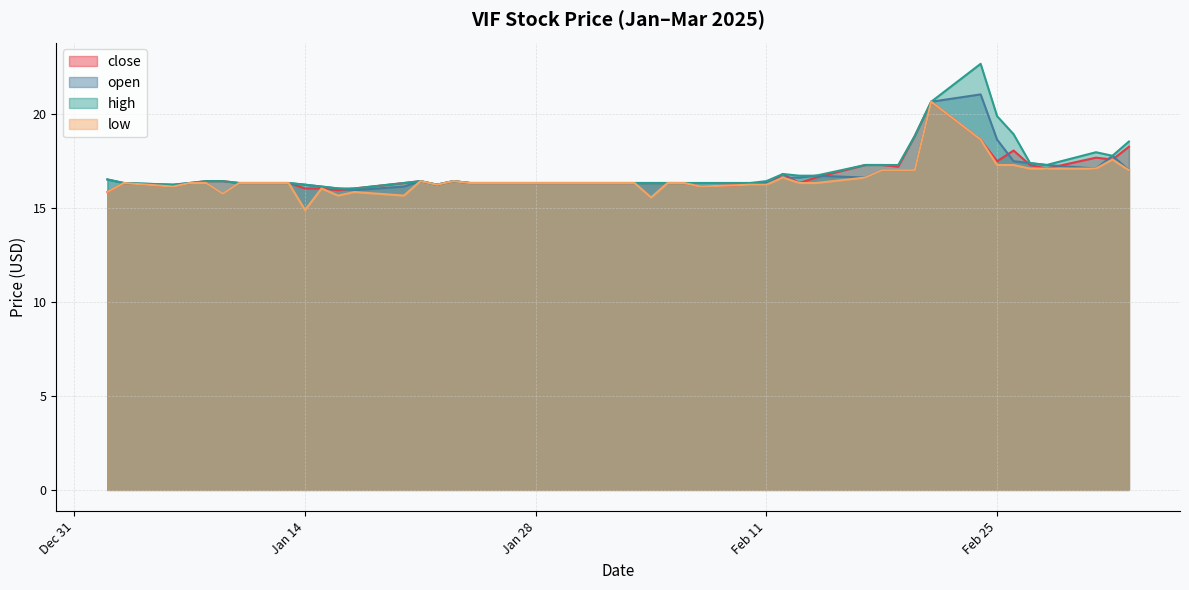

The value of open at 2025-01-24 is 16.4. True or false?

True